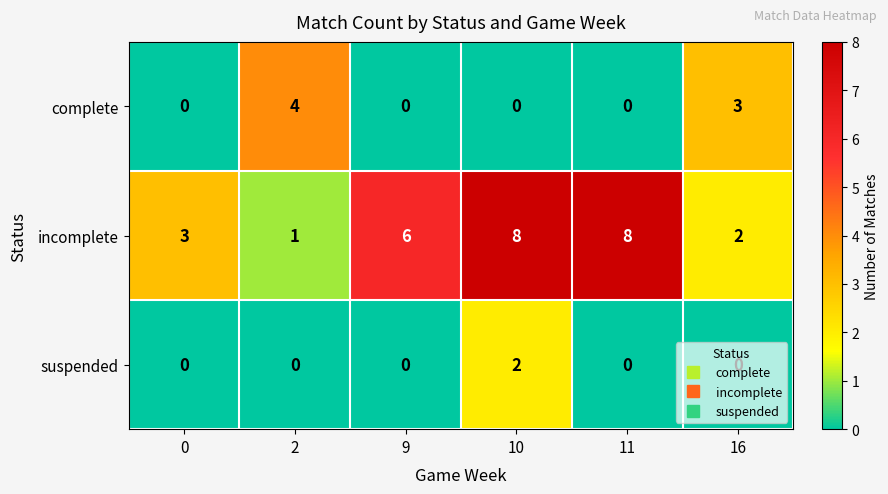

Rank the series by their maximum value, from lowest to highest.

suspended, complete, incomplete